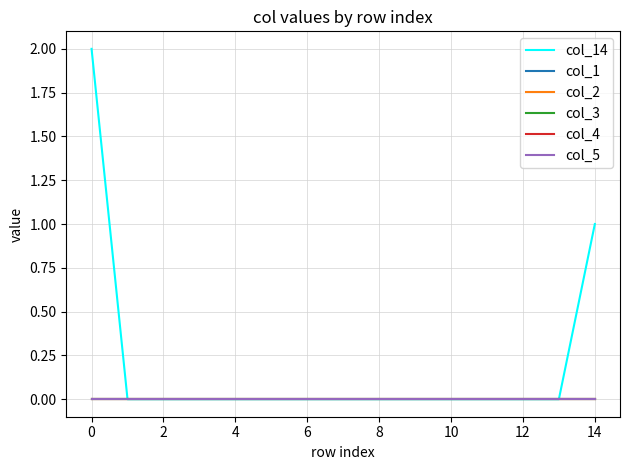

At how many categories does at least one series exceed 0?

2